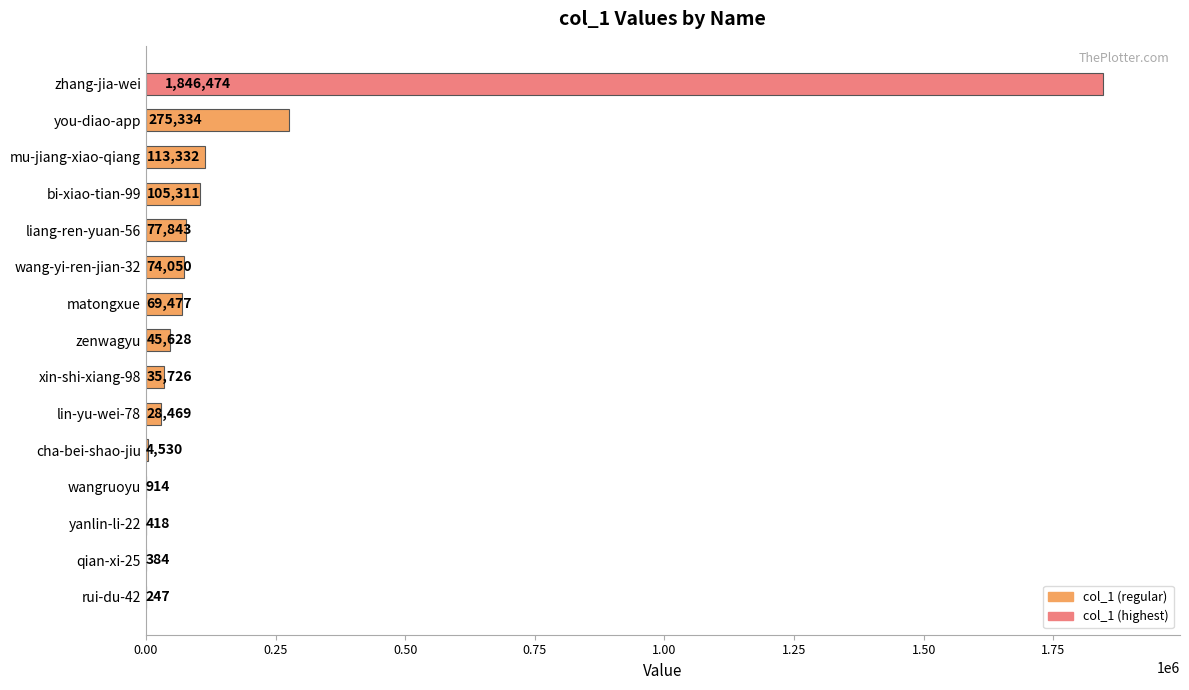

Are the bars horizontal?

Yes